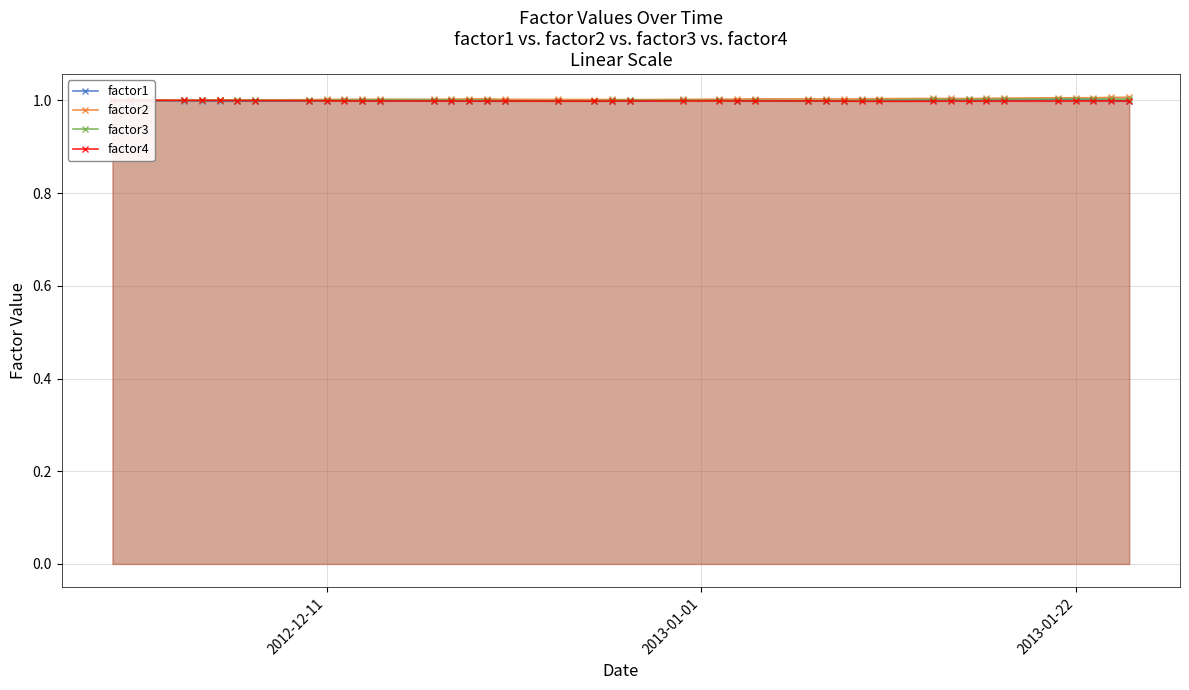

True or false: factor2 has more than 1 interior local peaks.

True